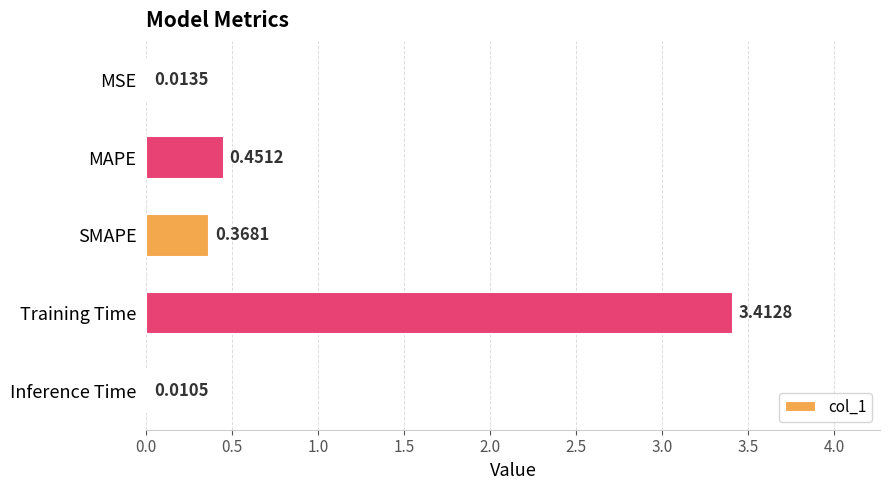

How many distinct data groups are displayed?

1